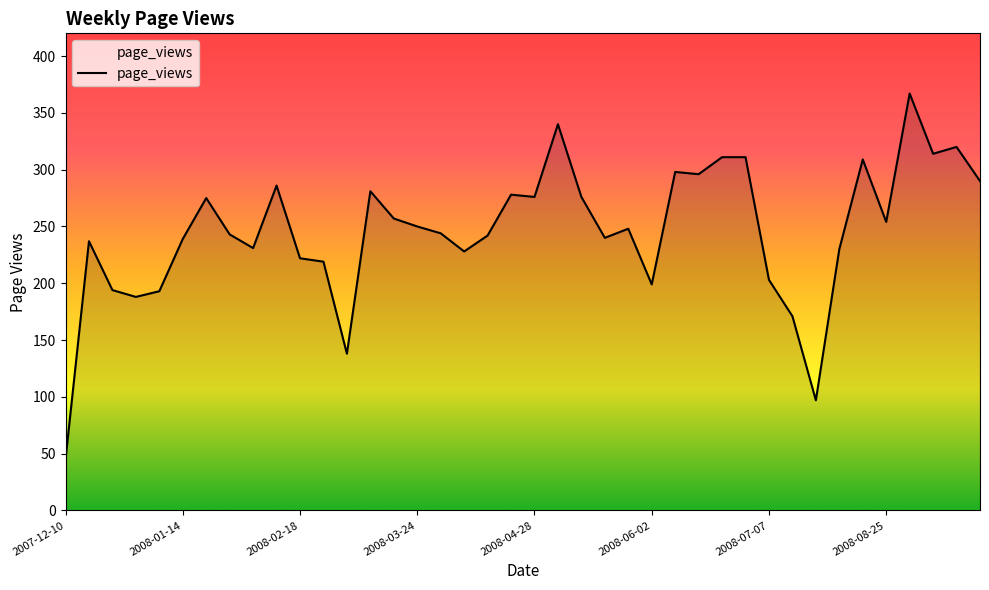

What is the smallest value displayed?

45